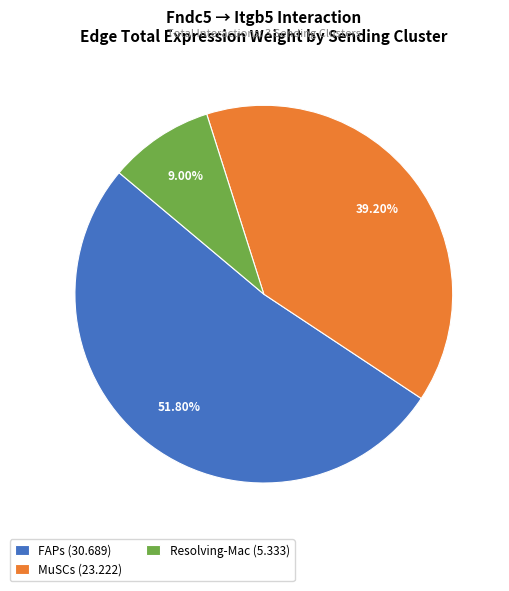

True or false: Resolving-Mac accounts for 9% of the total.

True